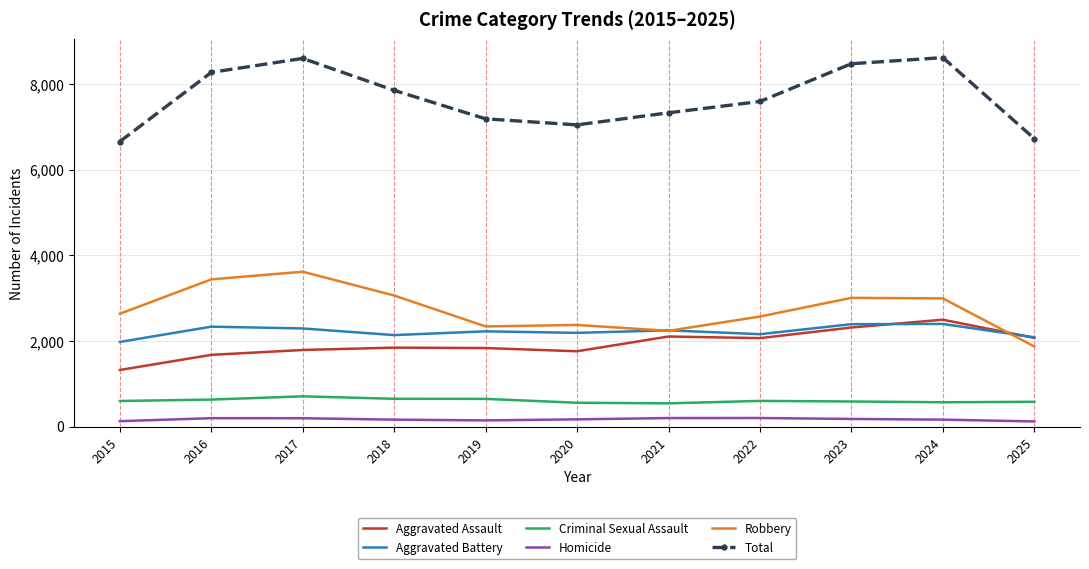

What is the average value of the Homicide series?

168